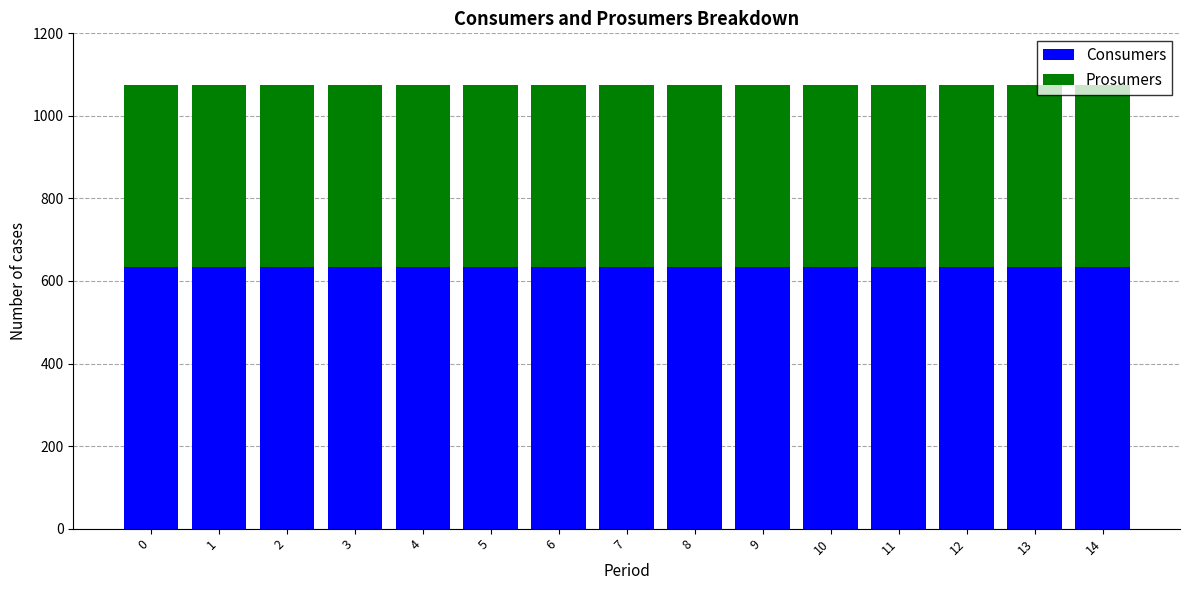

The value of Consumers at 0 is 979. True or false?

False